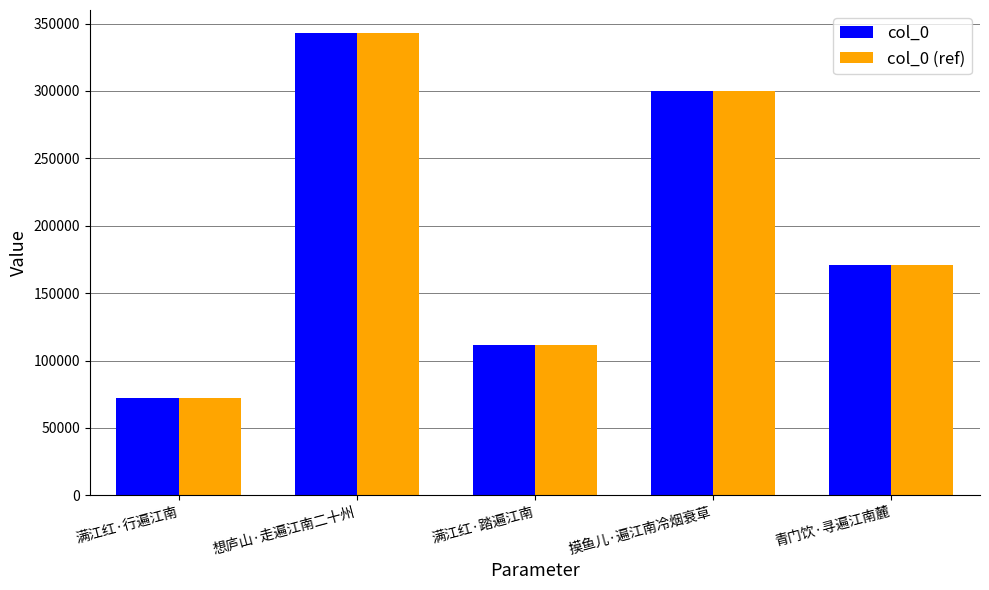

What is the sum of all col_0 (ref) values?

997501